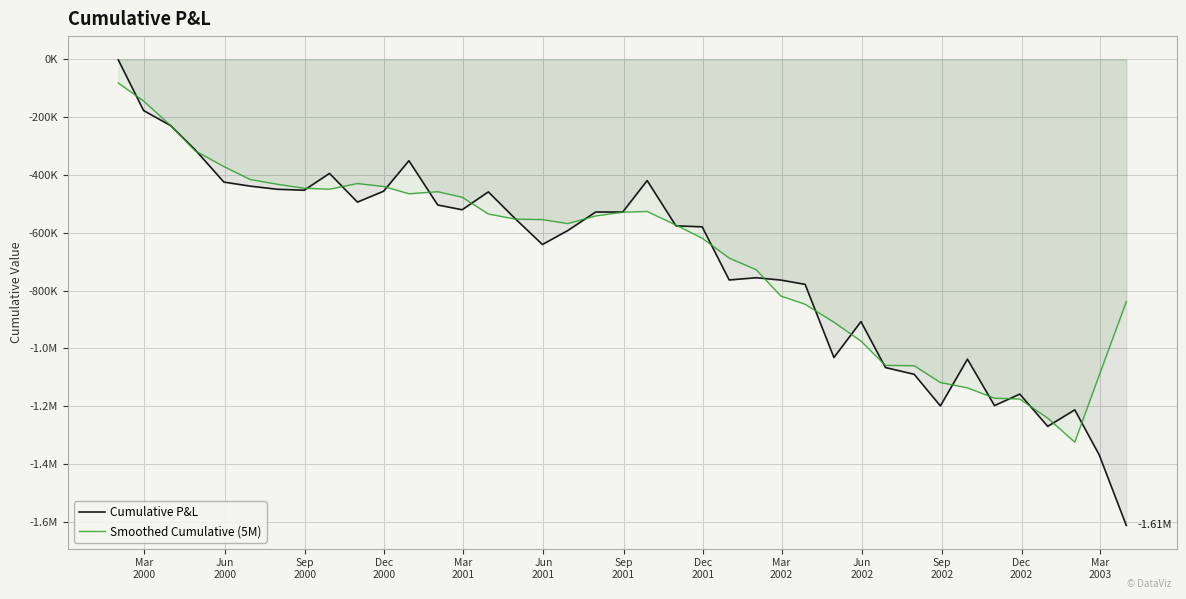

What is the label of the 9th point from the left?

Mar
2002